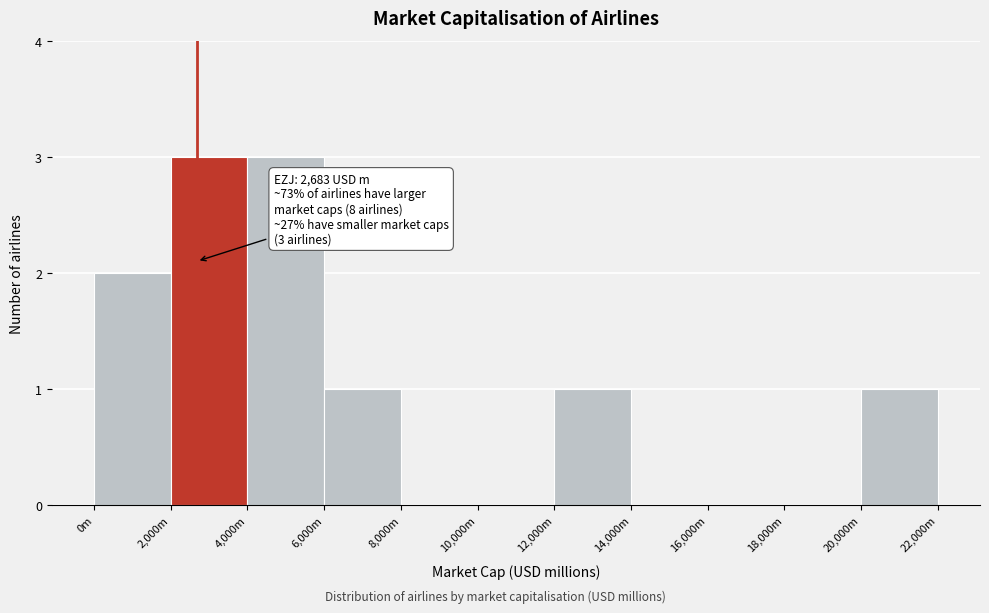

Reading right to left, transcribe all the data shown in this chart.

20,000m=1	18,000m=0	16,000m=0	14,000m=0	12,000m=1	10,000m=0	8,000m=0	6,000m=1	4,000m=3	2,000m=3	0m=2